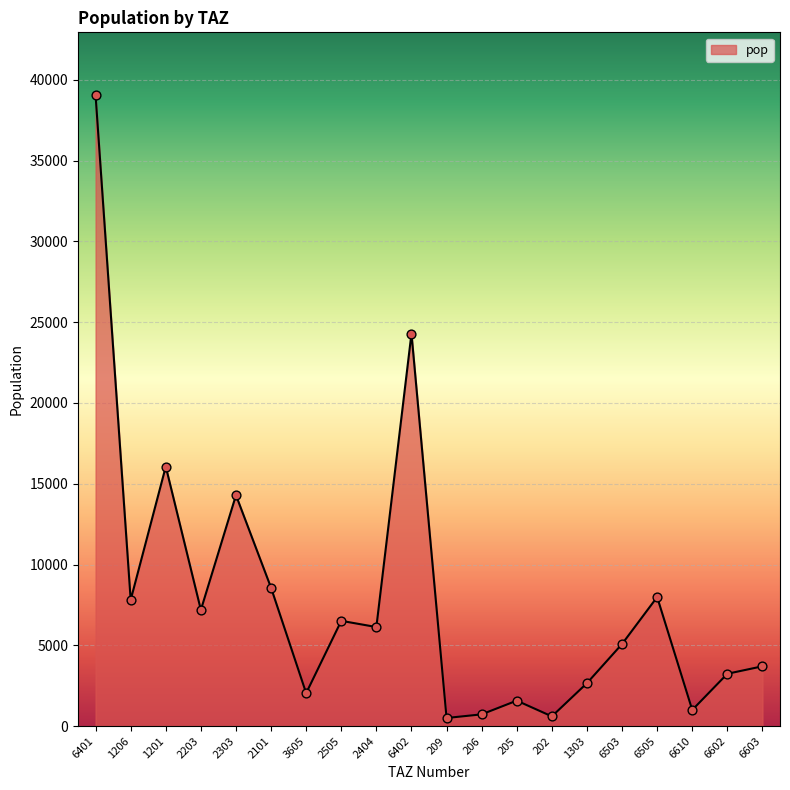

Which has a higher value, 205 or 1206?

1206